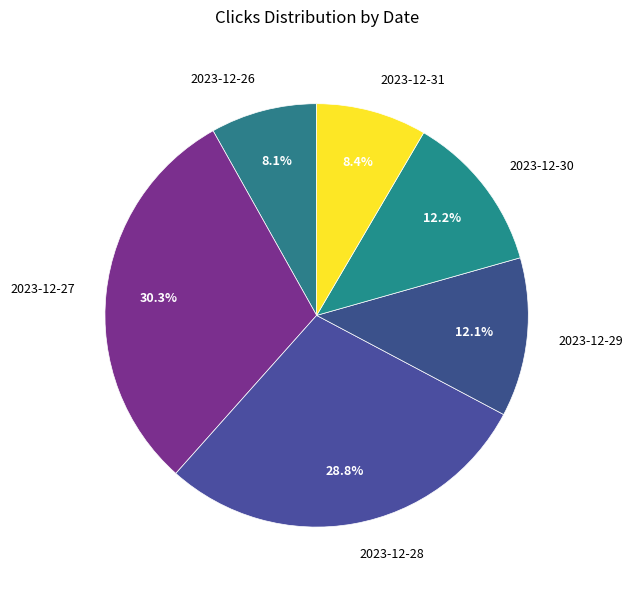

What is the largest slice in the pie chart?

2023-12-27